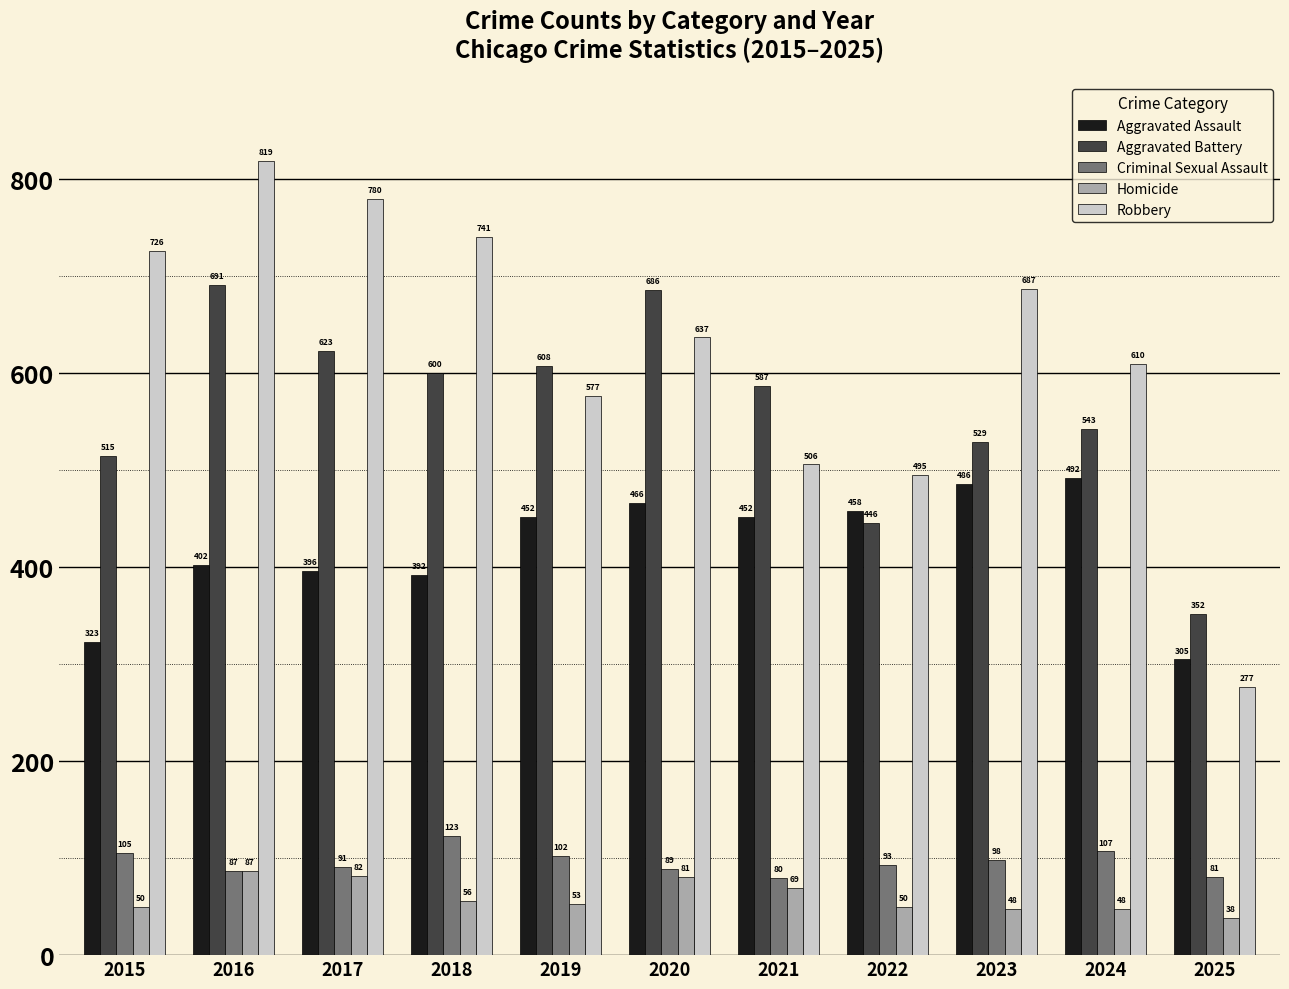

Is it true that Aggravated Battery equals 686 at 2020?

True